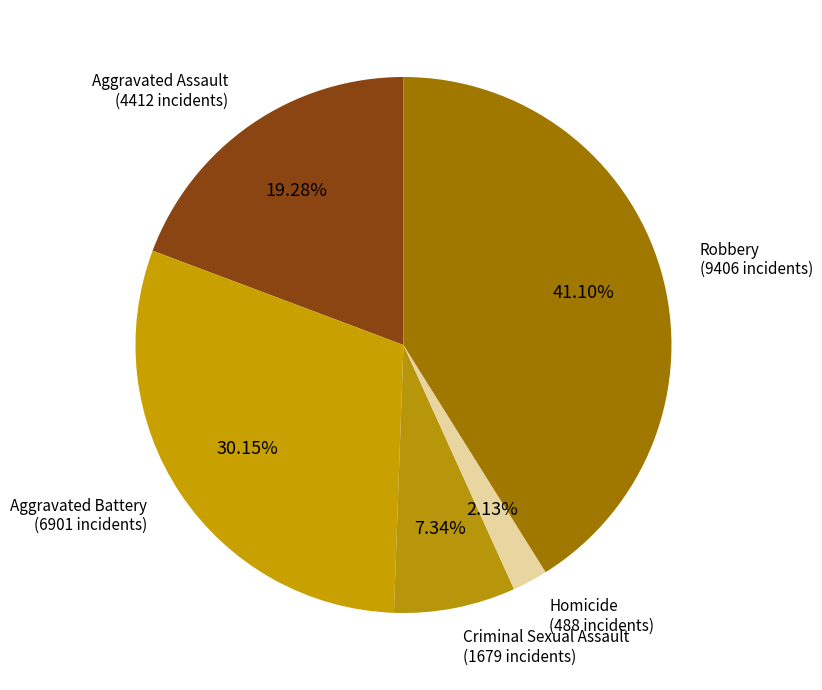

Does Robbery account for over 50% of the chart?

No